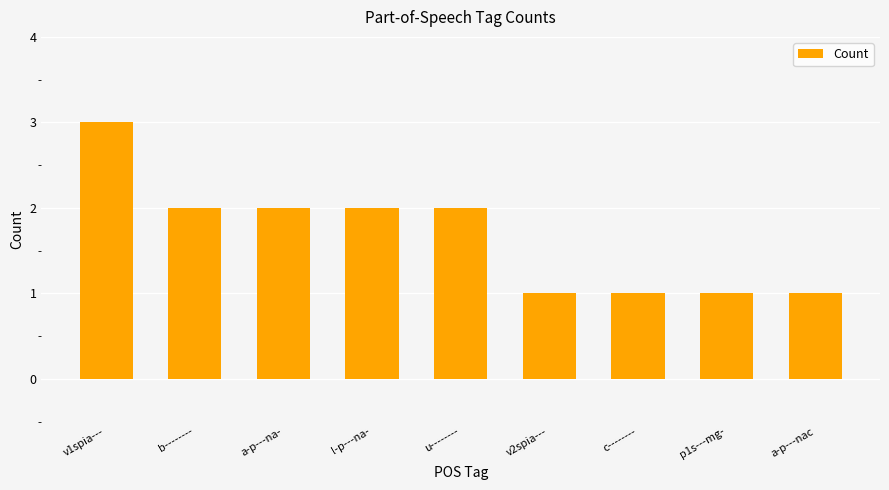

What is the difference between the second highest and second lowest values?

1